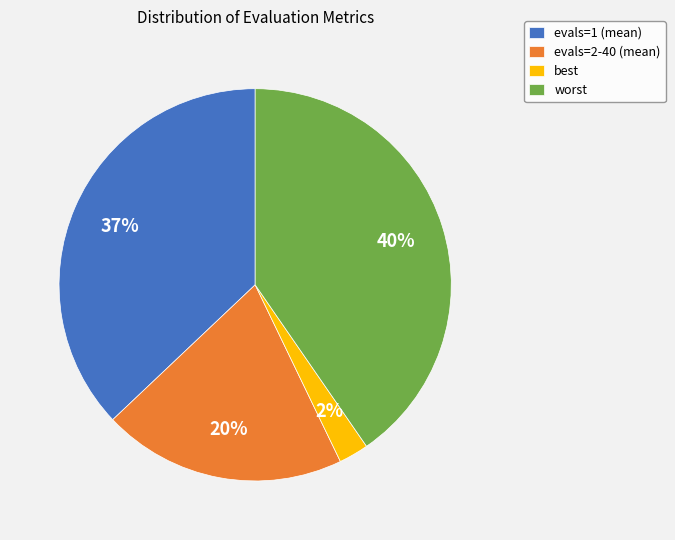

Count the number of slices in the pie.

4